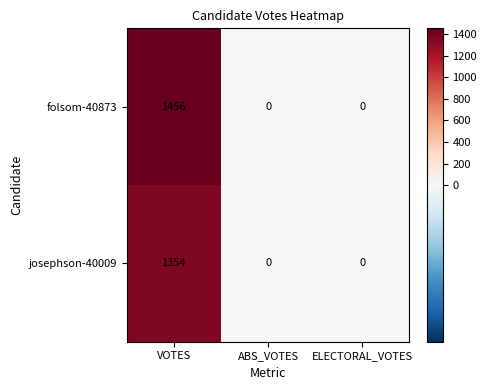

How many values in folsom-40873 are above zero?

1